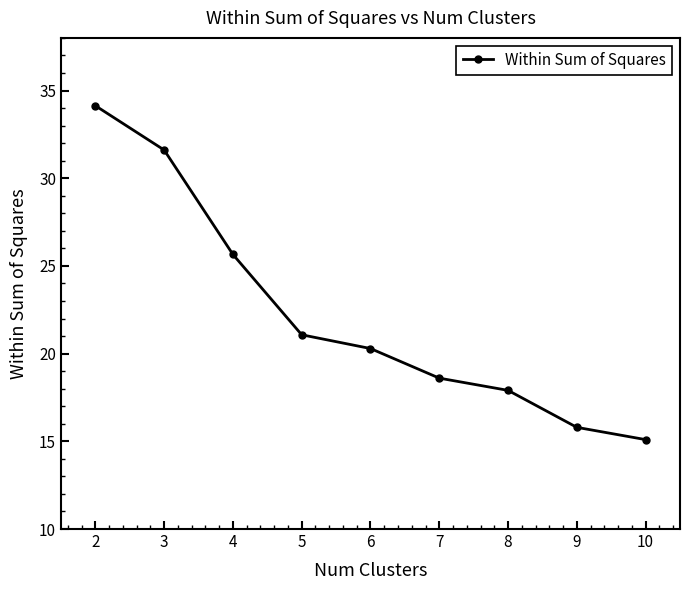

How many data points does each series have?

9